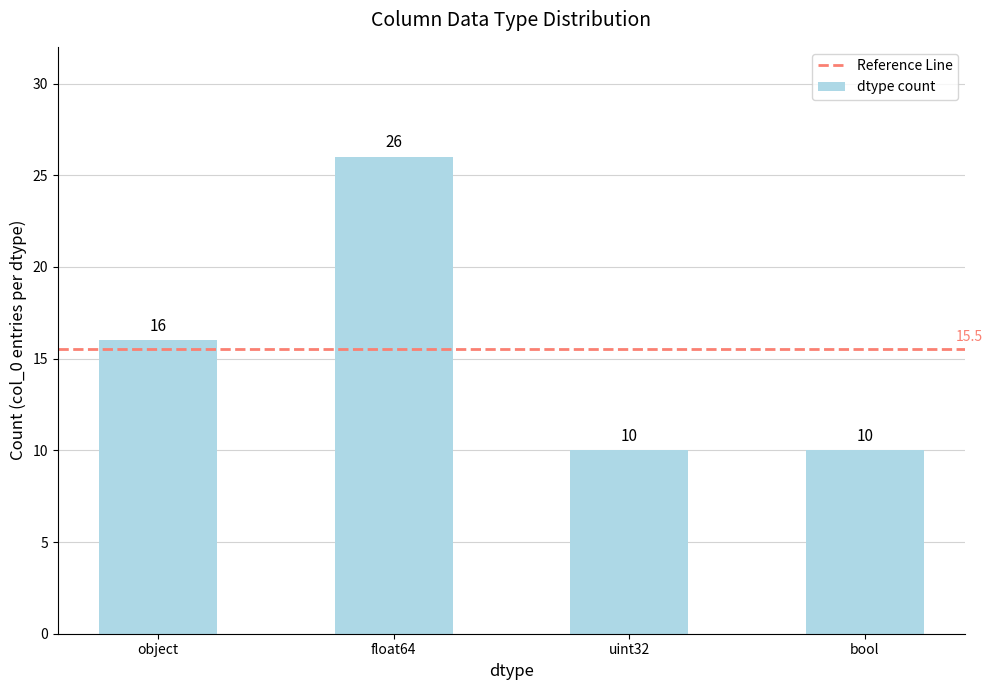

The value at float64 is 10. True or false?

False